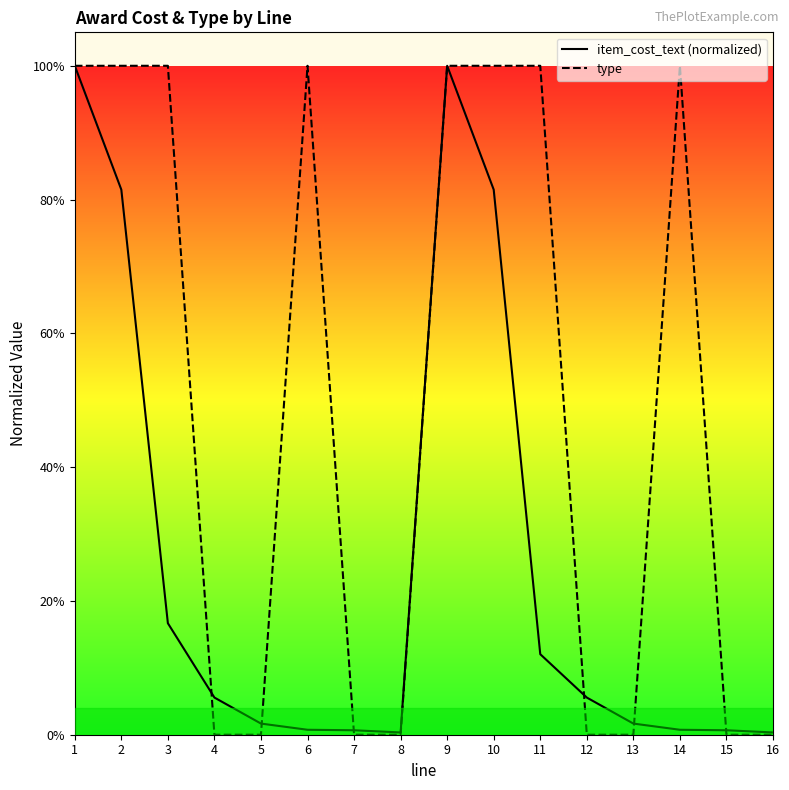

At which label does type reach its minimum?

4